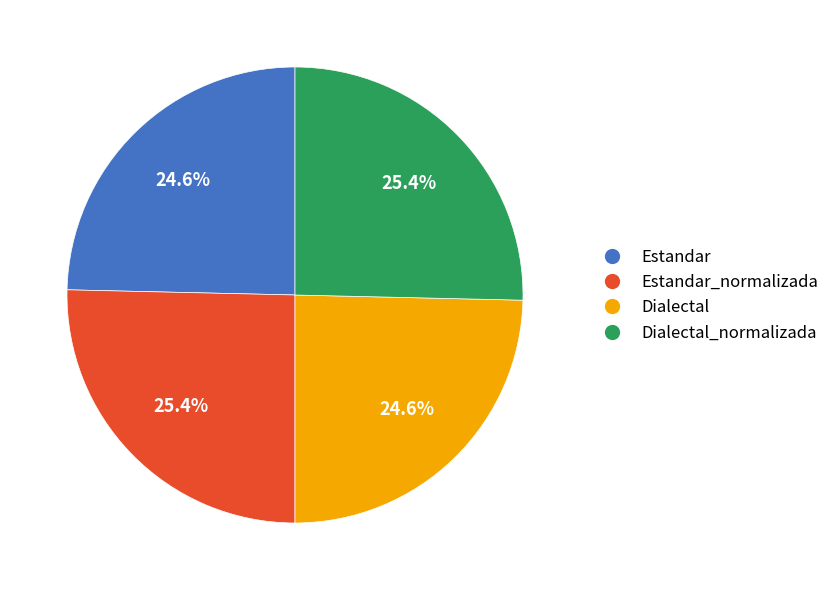

Between Estandar and Estandar_normalizada, which is larger?

Estandar_normalizada